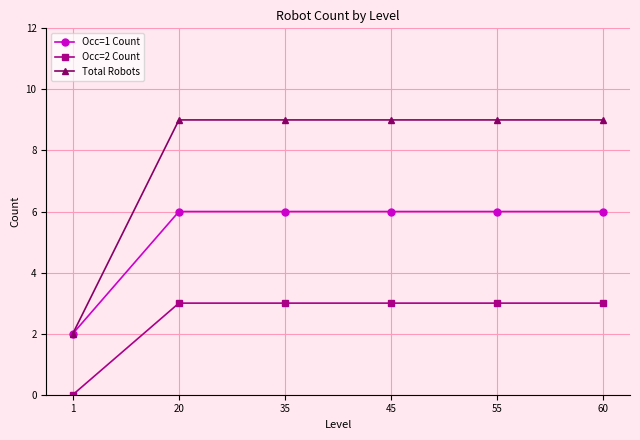

What is the value of the Total Robots point at the 5th from the left?

9